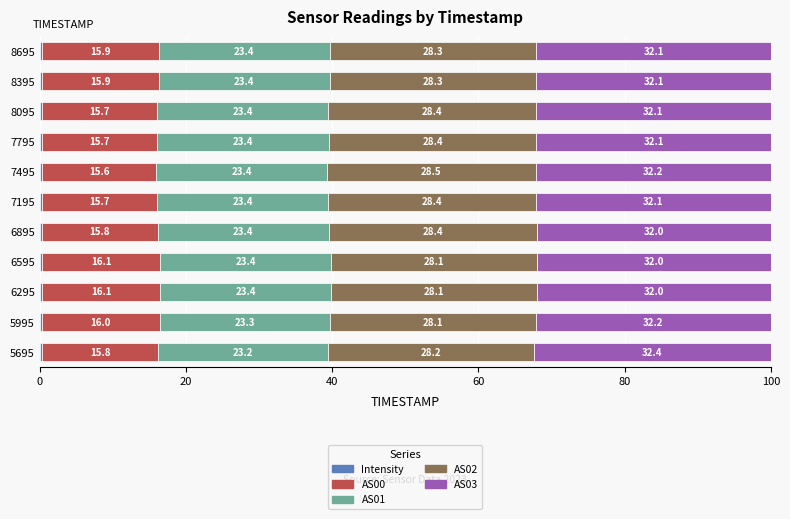

What is the total value across all series at 7495?

100.0